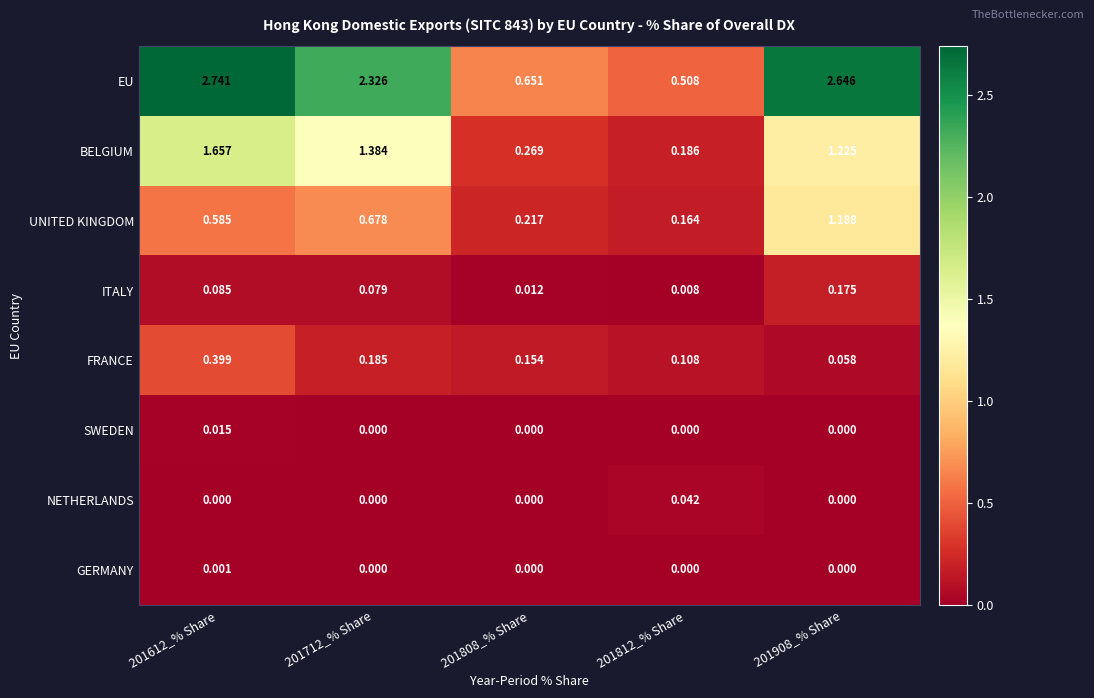

At how many categories does at least one series exceed 0?

5